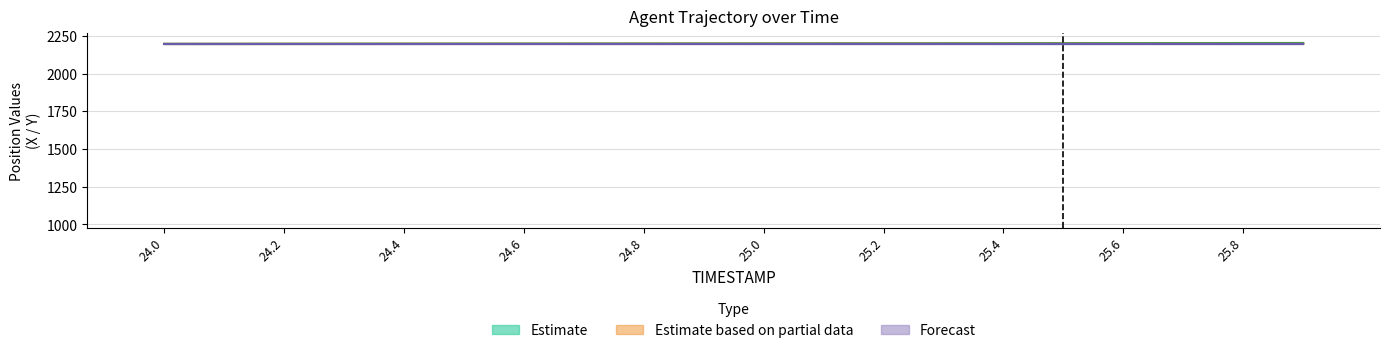

What value does the X series have at 24.0?

2198.1